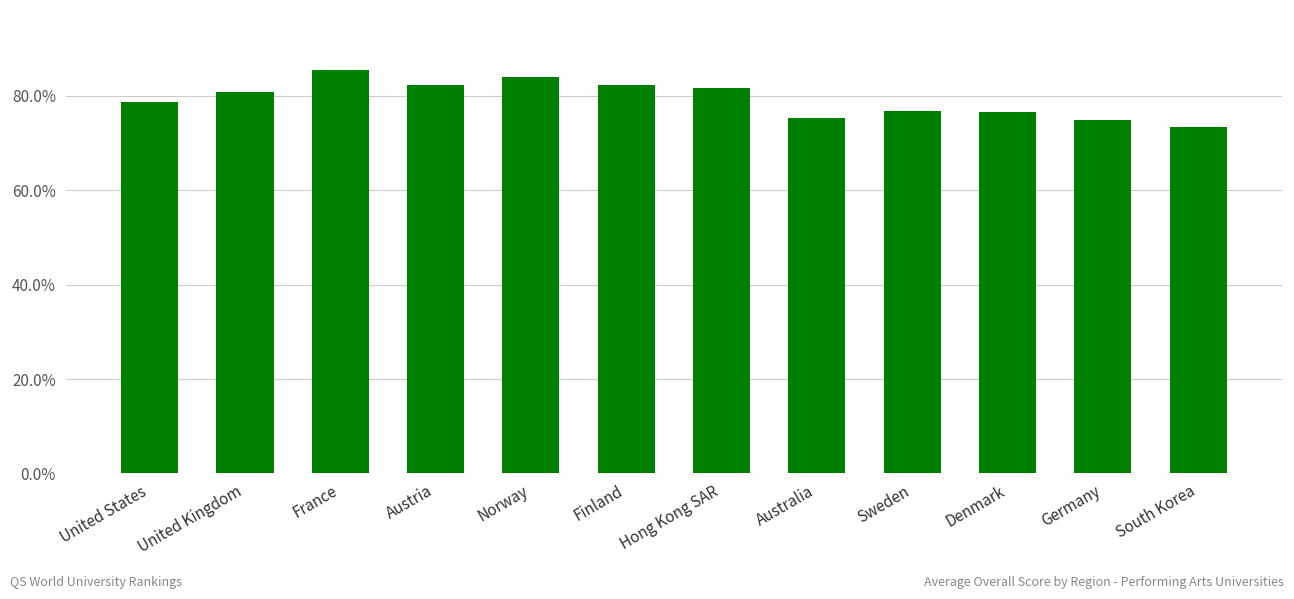

What position from the left is Hong Kong SAR?

7